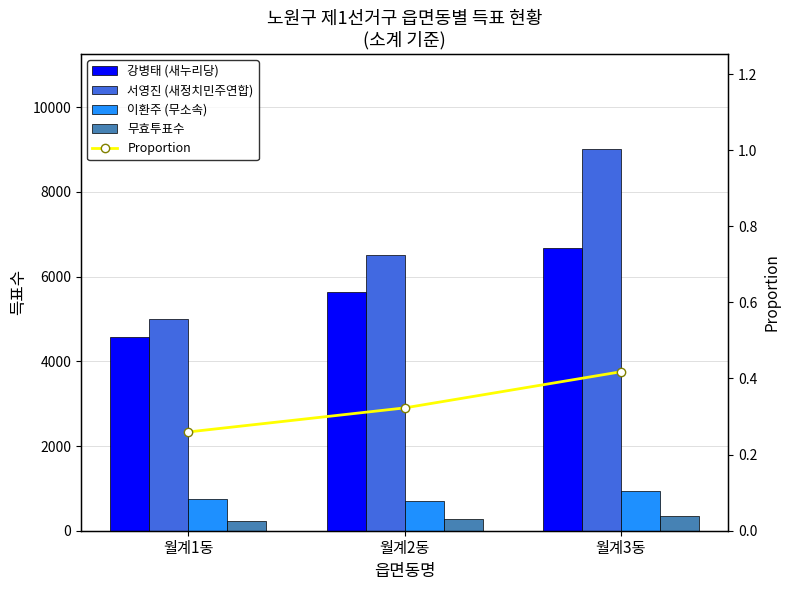

Which label corresponds to the smallest value in the chart?

월계1동